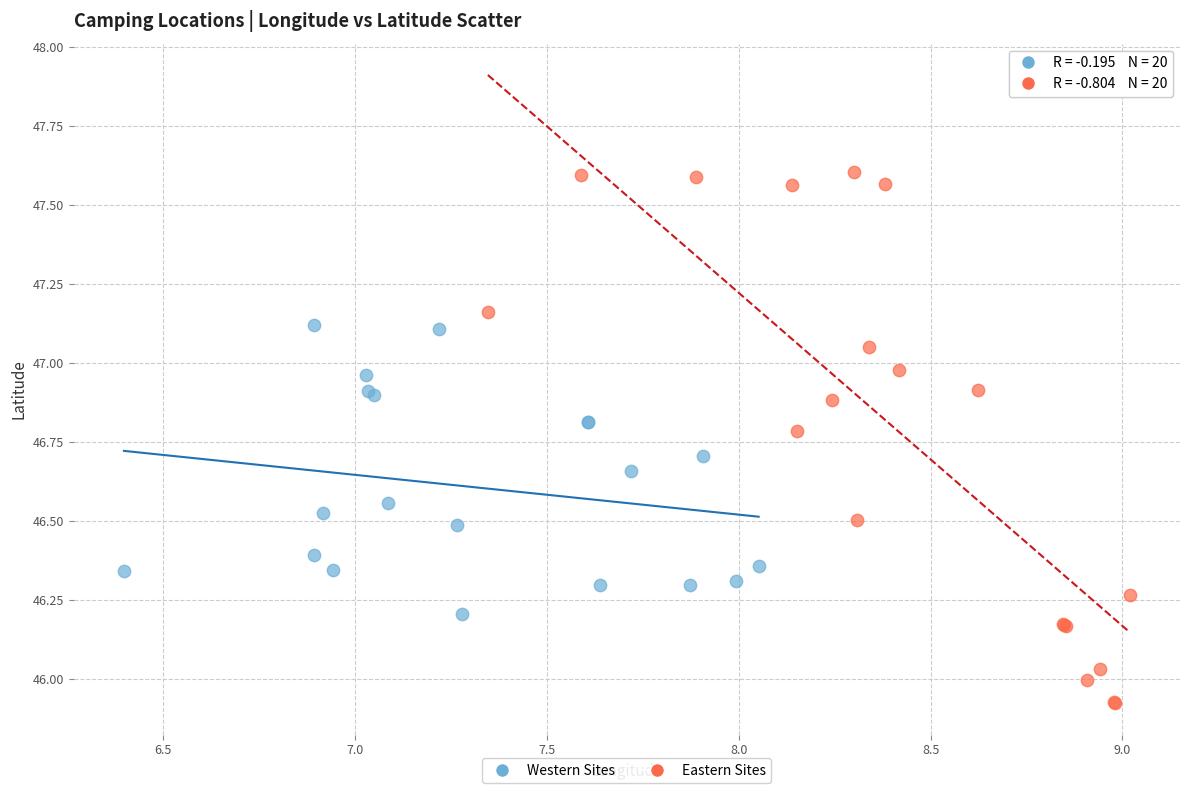

Which series has the widest spread of Y values?

Eastern Sites